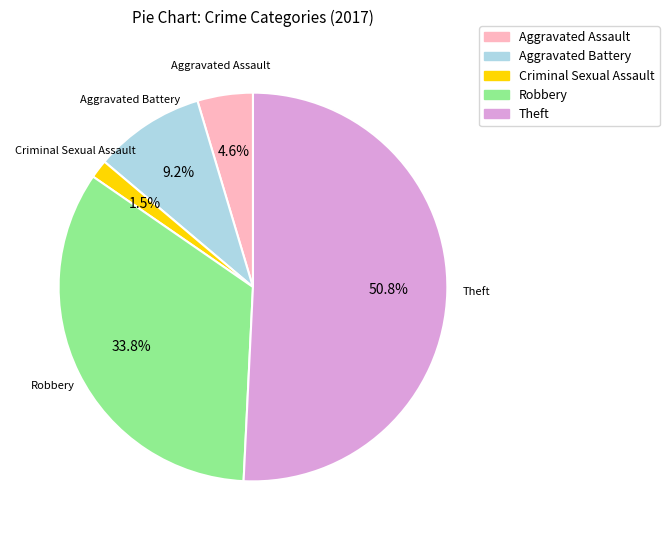

How many slices are in this pie chart?

5